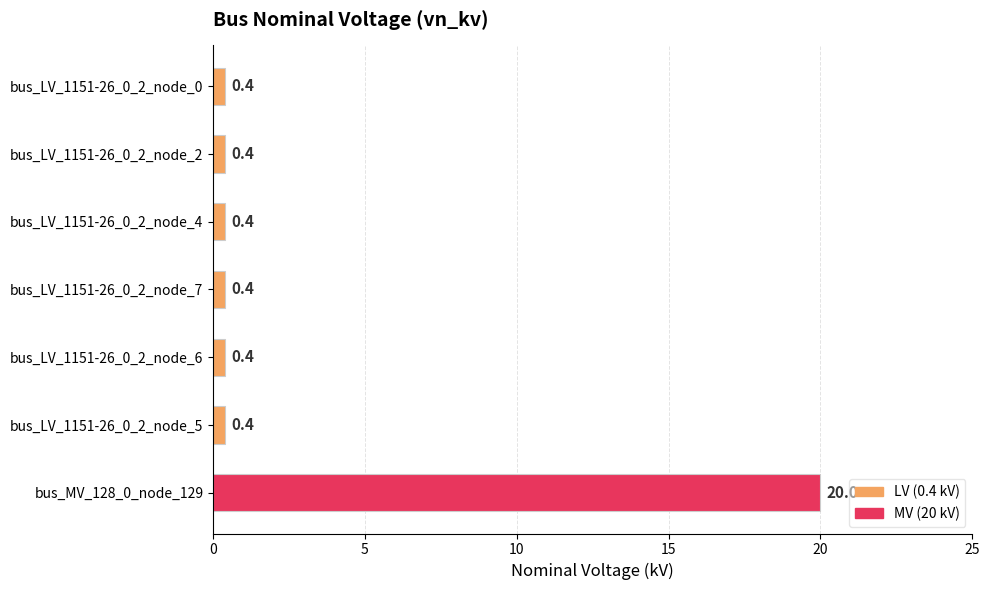

What is the sum of all values?

22.4